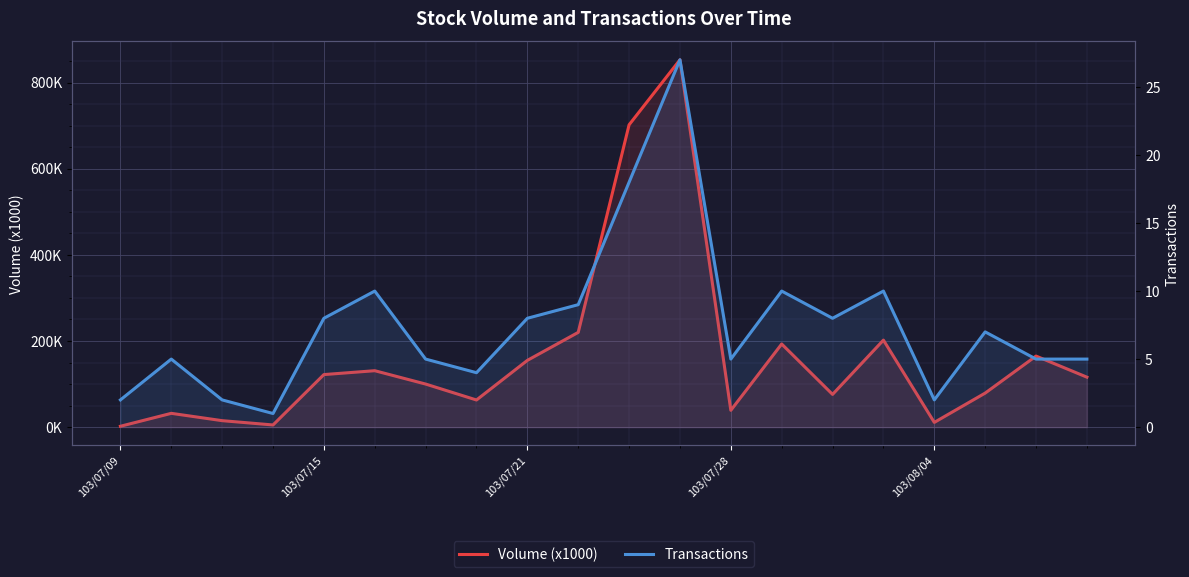

What is the maximum value shown in the chart?

853